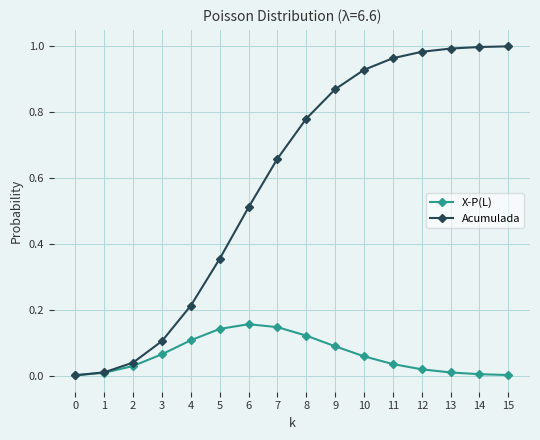

What is the difference between the Acumulada values at 5 and 7?

0.3